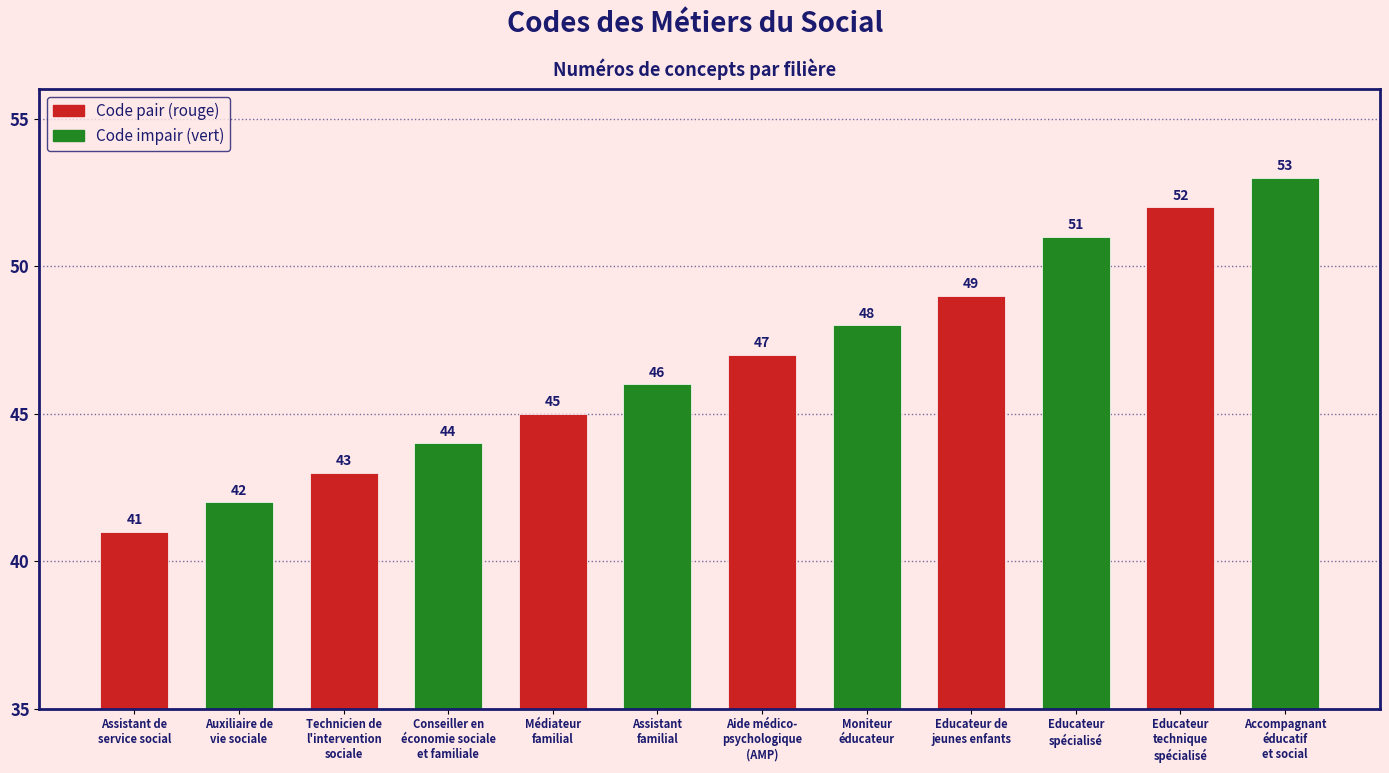

The value at Educateur
technique
spécialisé is 22. True or false?

False